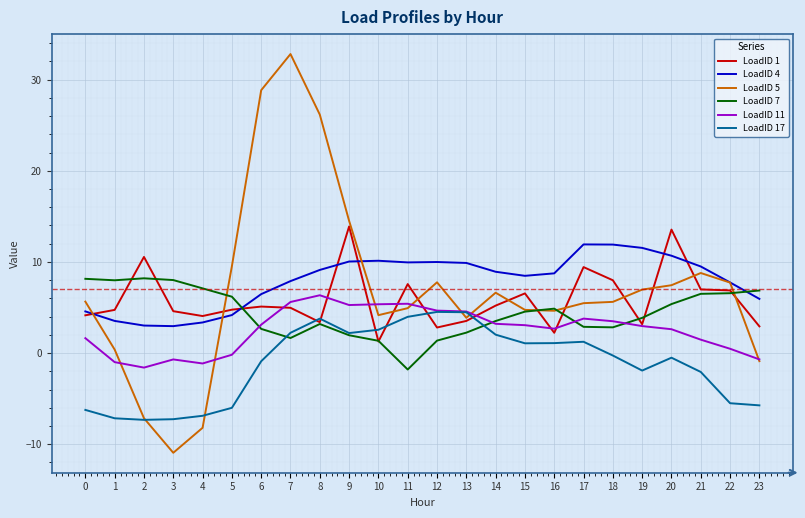

What is the total value across all series at 4?

-1.7